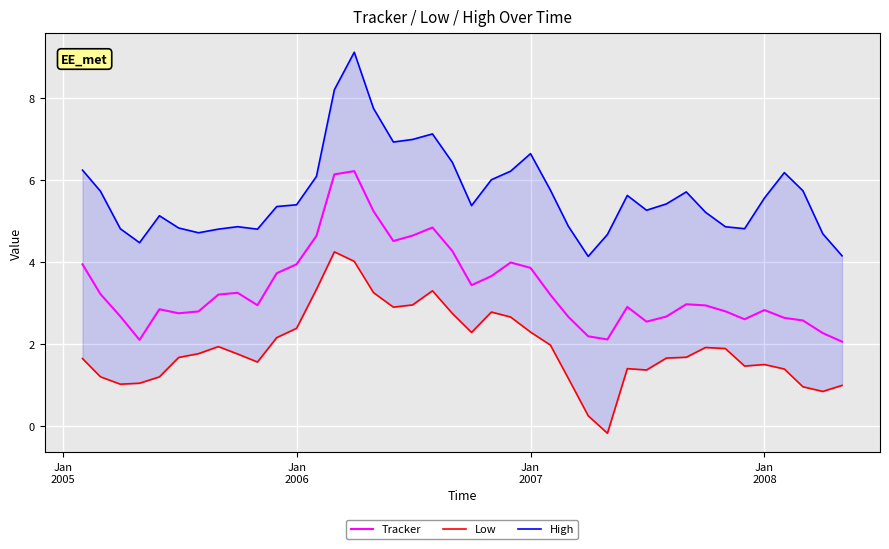

How many categories are shown in the chart?

40